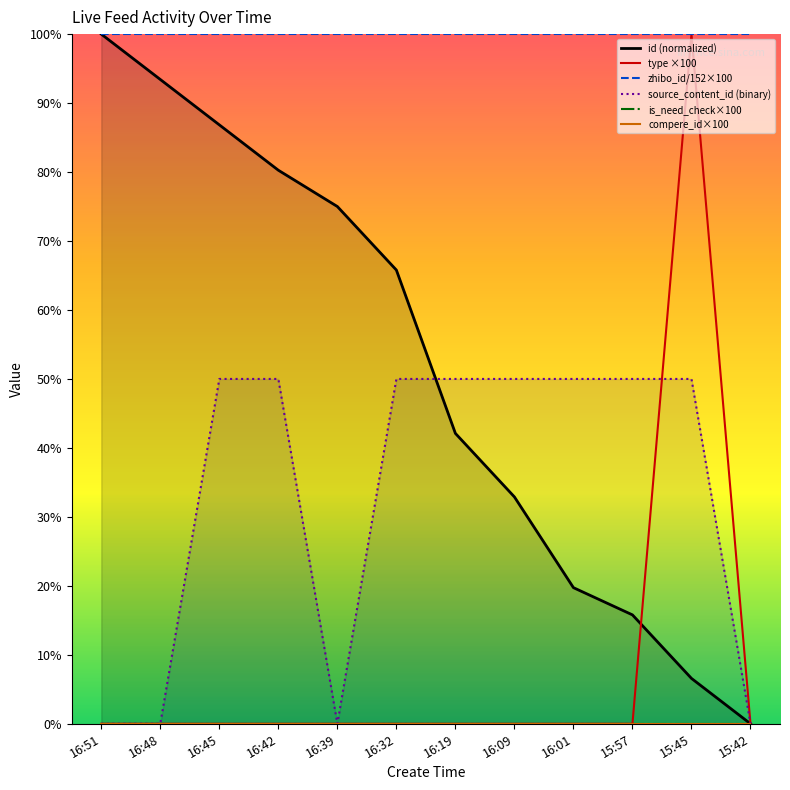

The value of type at 15:42 is 58.9. True or false?

False